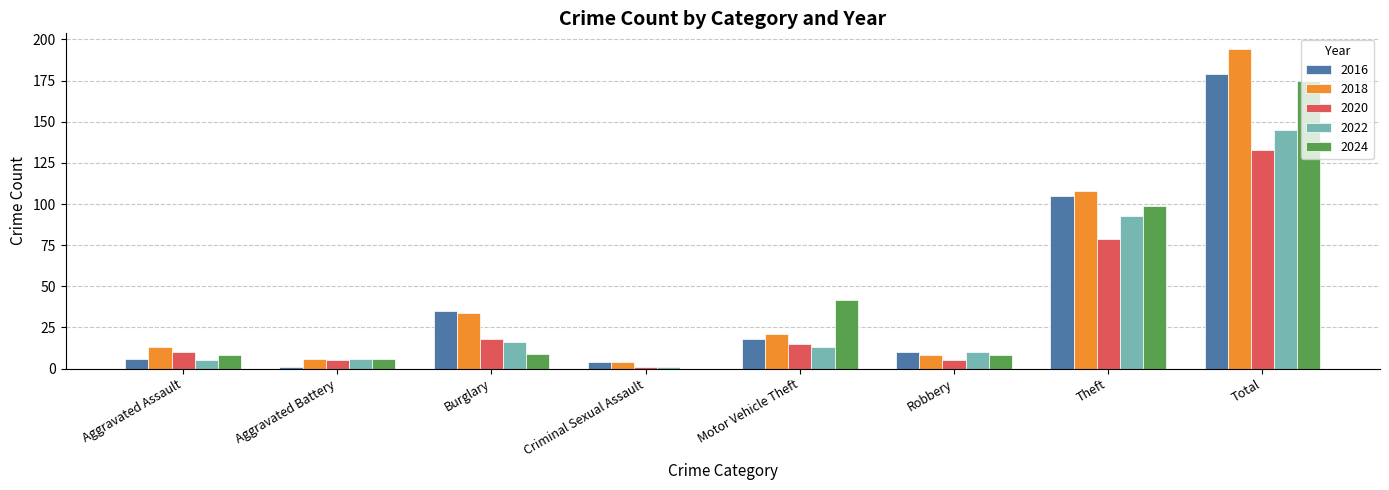

Are the bars grouped side by side (vs. stacked)?

Yes